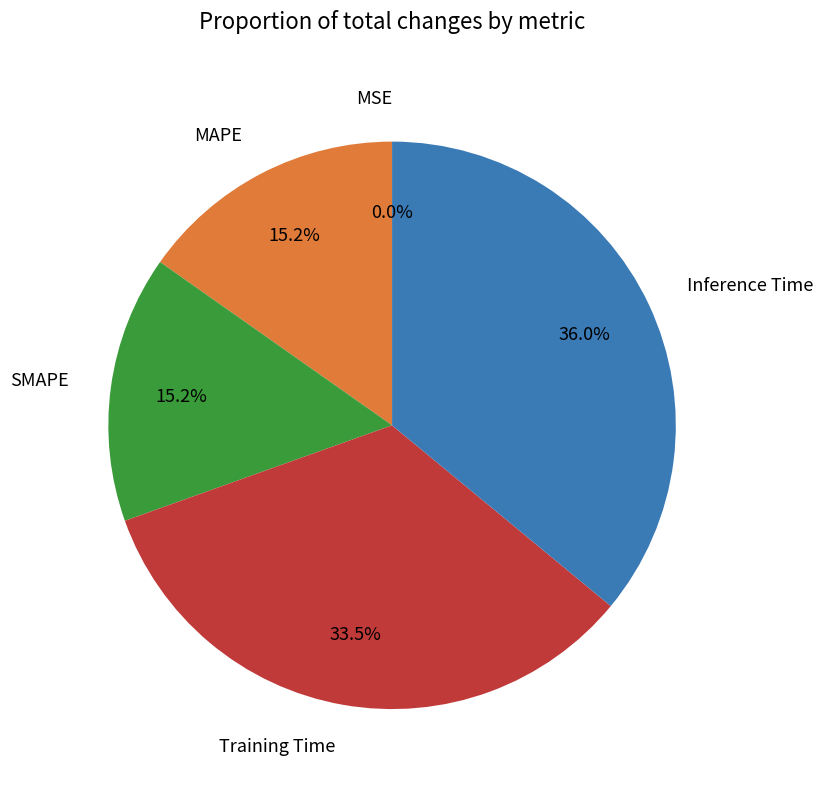

To the nearest percent, what is the difference between the largest and smallest slice percentages?

36%